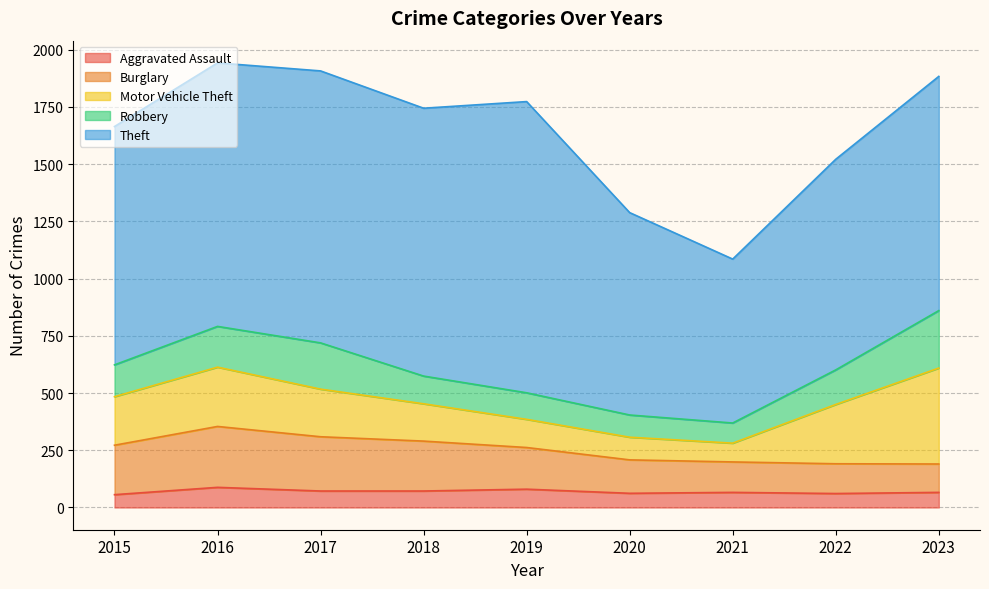

Which series has the largest total across all categories?

Theft